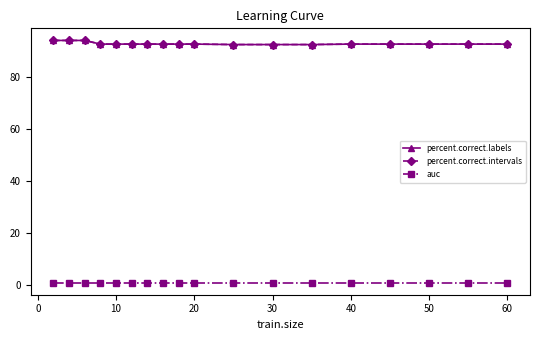

True or false: percent.correct.intervals and percent.correct.labels cross at least once.

False